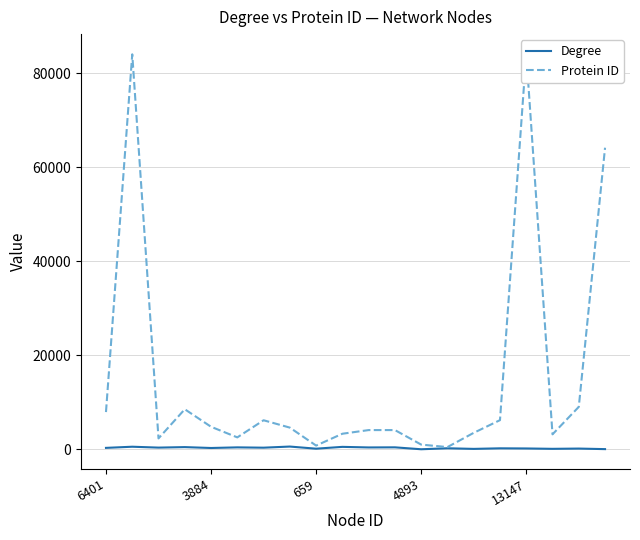

The Degree series shows 277 at 3884. True or false?

True